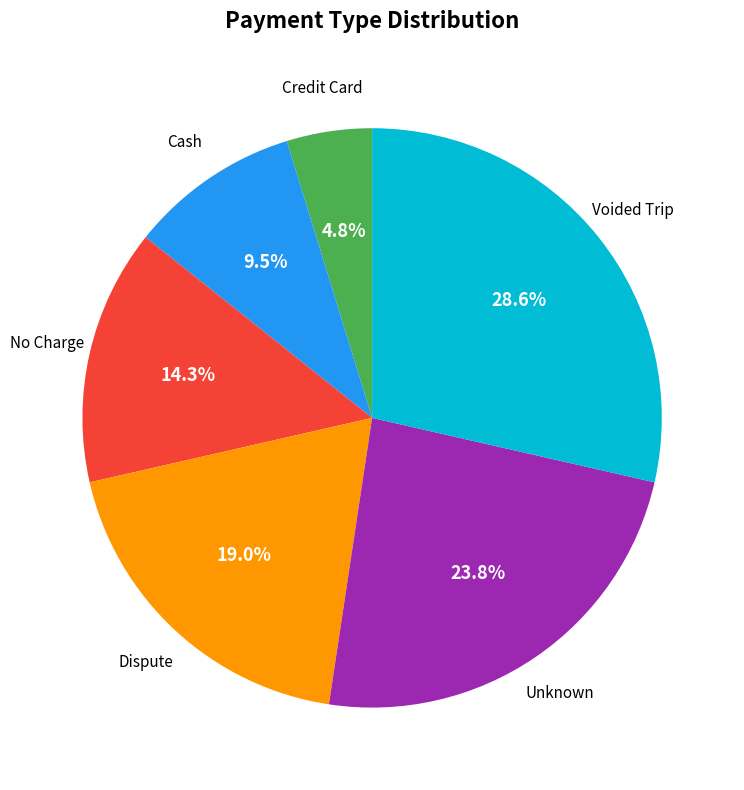

Rank the categories by value from lowest to highest.

Credit Card, Cash, No Charge, Dispute, Unknown, Voided Trip